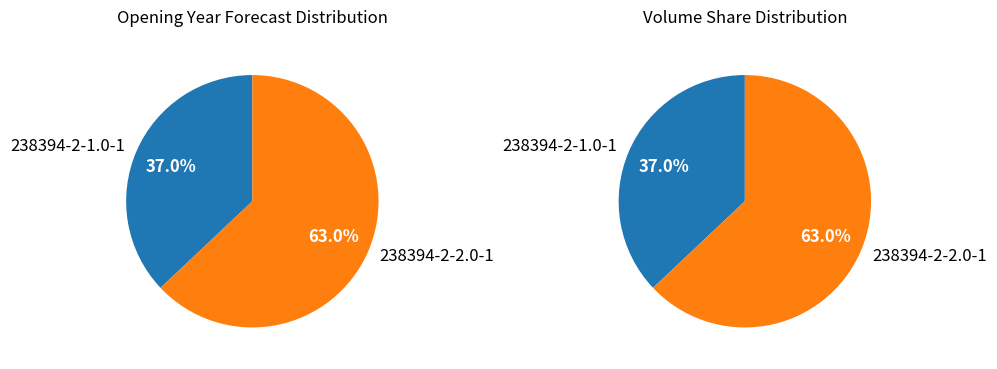

What is the majority slice?

238394-2-2.0-1